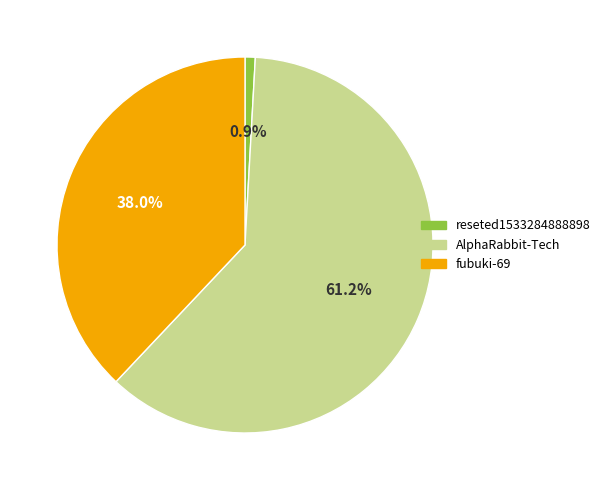

Combined, do AlphaRabbit-Tech and reseted1533284888898 account for over 50%?

Yes